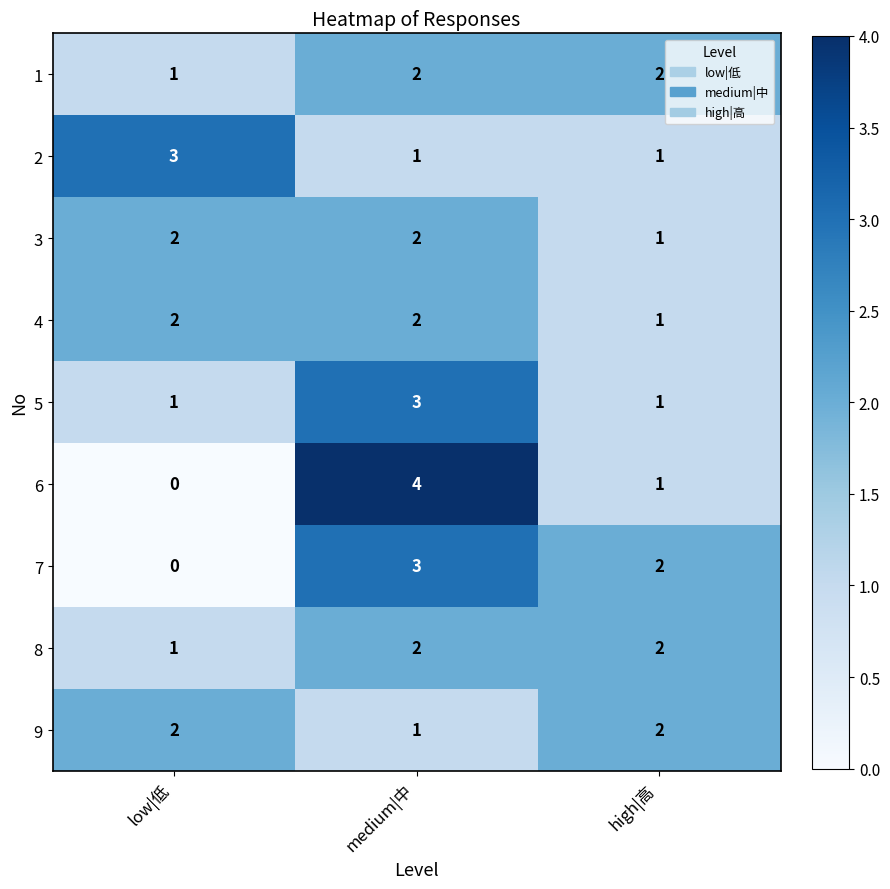

Is it true that 2 equals 2 at medium|中?

False